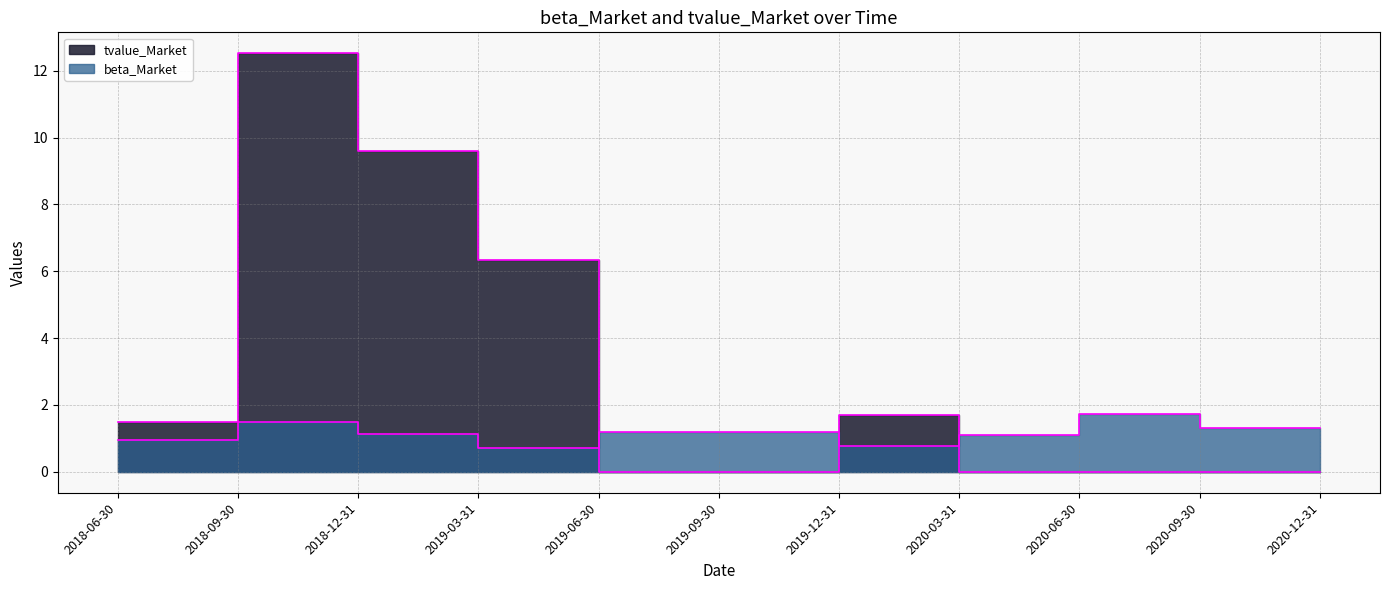

Is it true that tvalue_Market equals 6.2 at 2018-12-31?

False